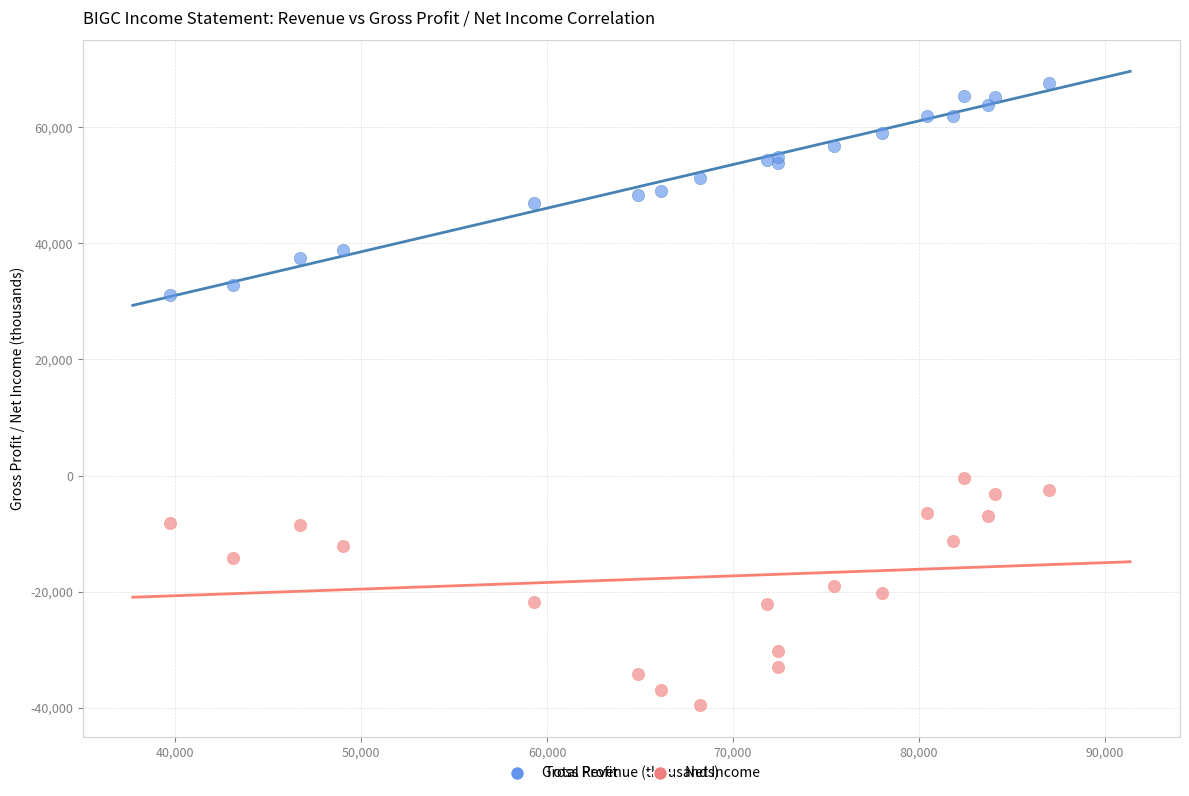

Which series contains the highest Y value?

Gross Profit